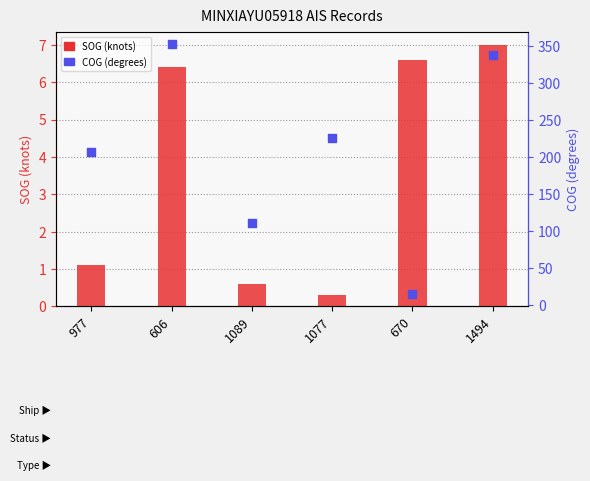

Which series has the largest total across all categories?

COG